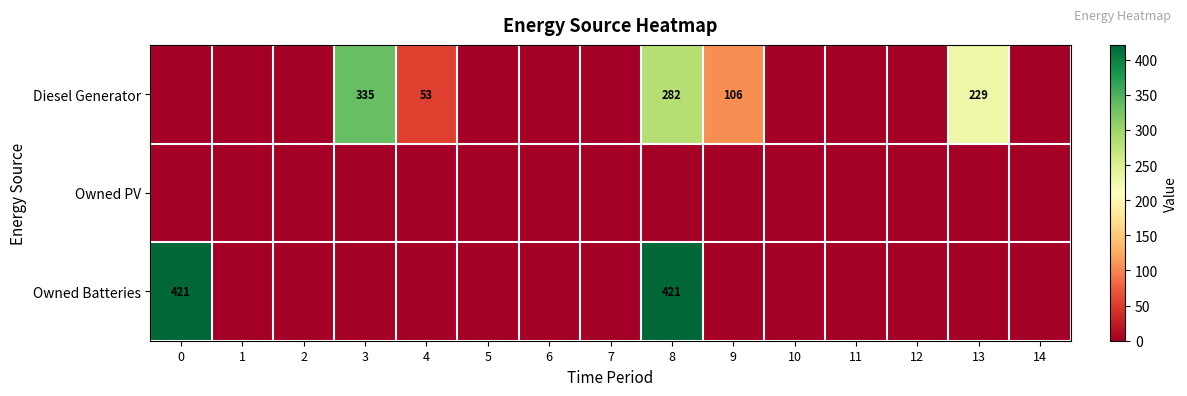

Rank the categories by Owned Batteries value from lowest to highest.

1, 2, 3, 4, 5, 6, 7, 9, 10, 11, 12, 13, 14, 0, 8